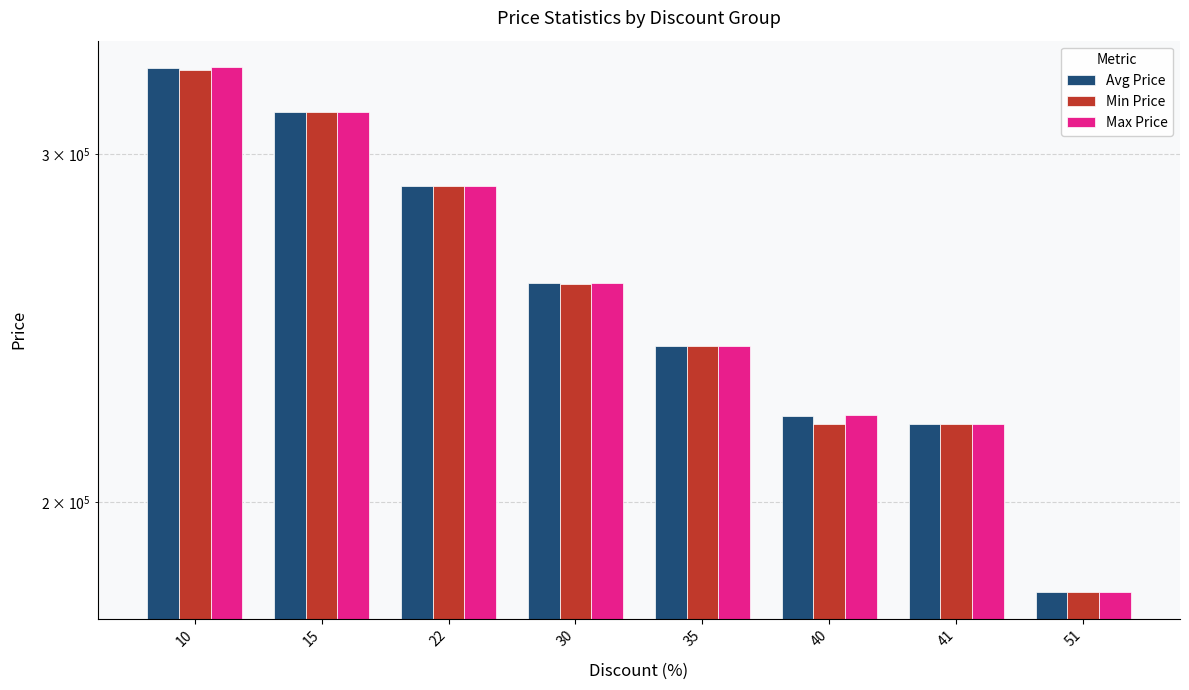

List the series in order of their overall mean, lowest first.

Min Price, Avg Price, Max Price